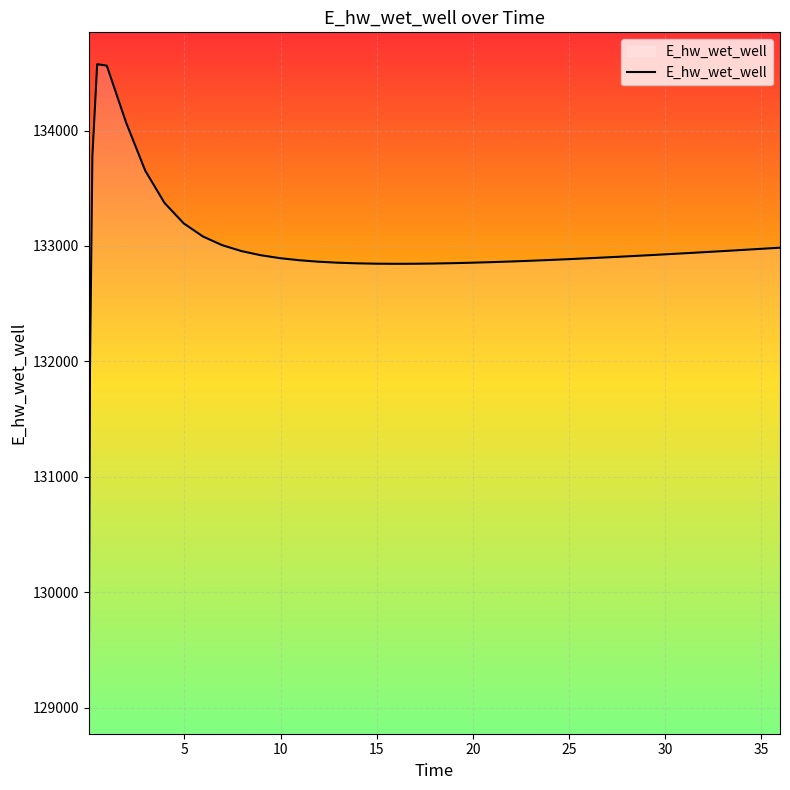

What is the difference between the maximum and minimum values?

5524.0